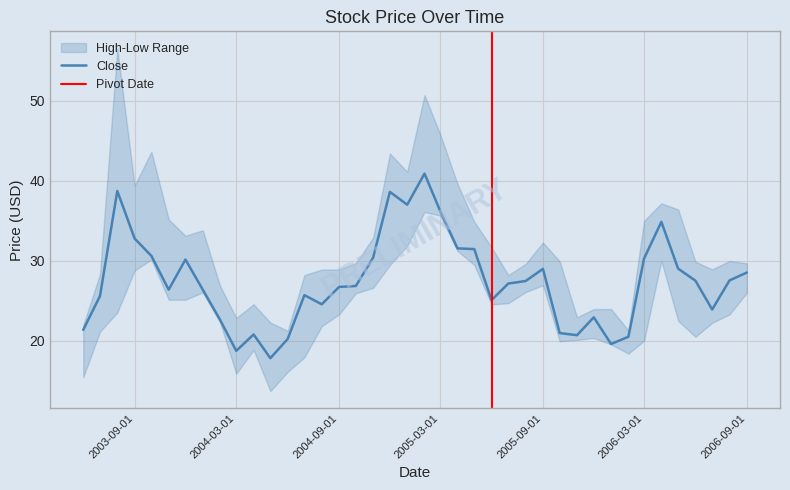

Which series has the widest spread of values?

High